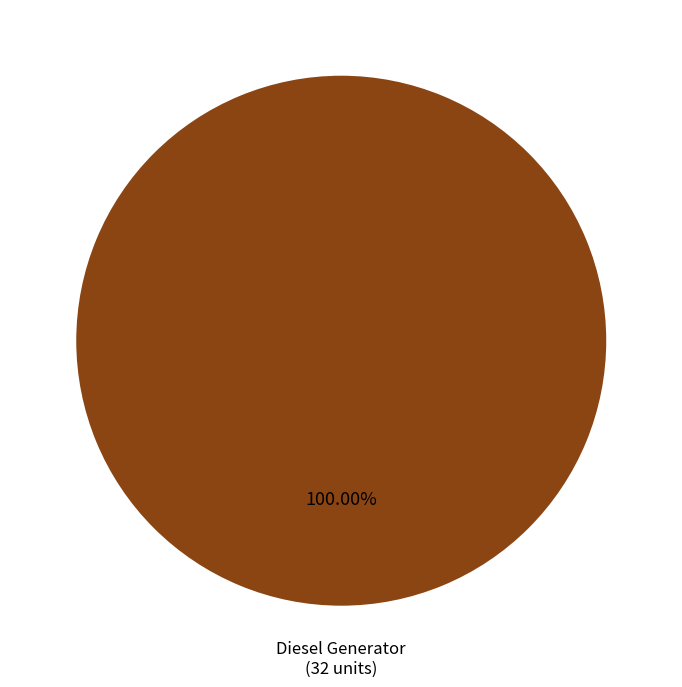

How many slices are in this pie chart?

1